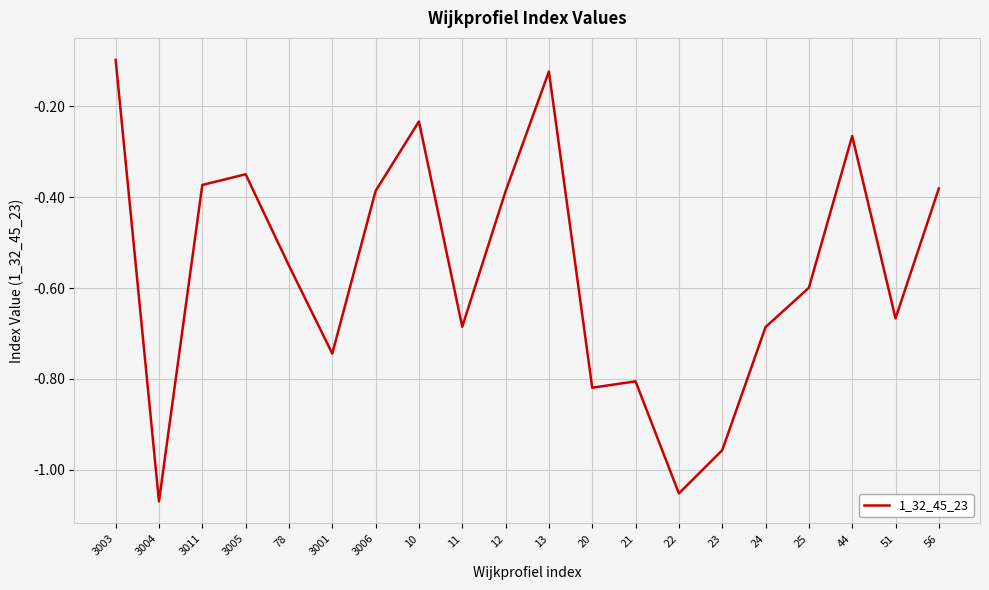

What is the difference between the values at 12 and 3003?

0.3